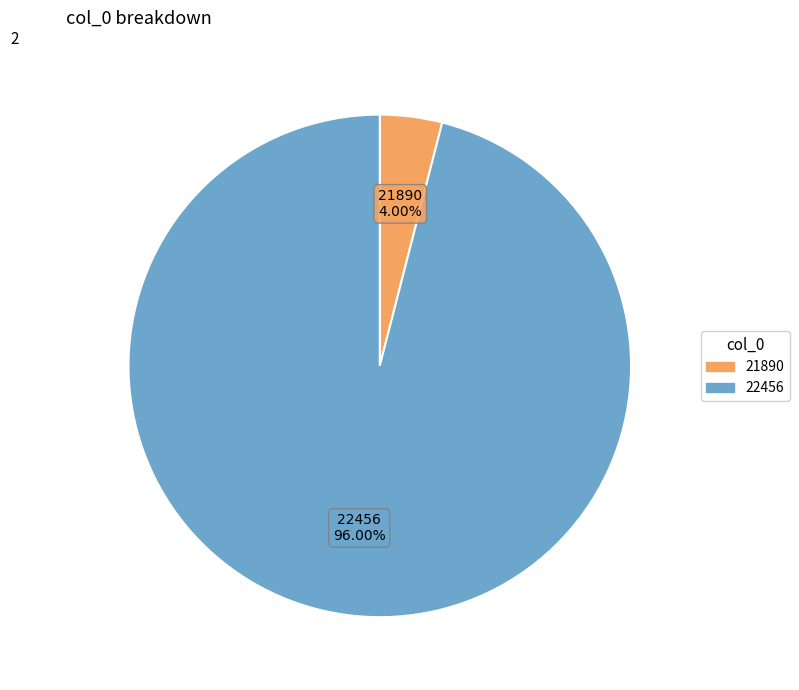

To the nearest percent, what is the combined percentage of 21890 and 22456?

100%